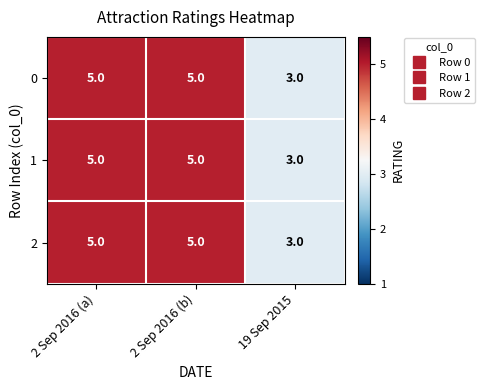

What is the total value across all series at 2 Sep 2016 (b)?

15